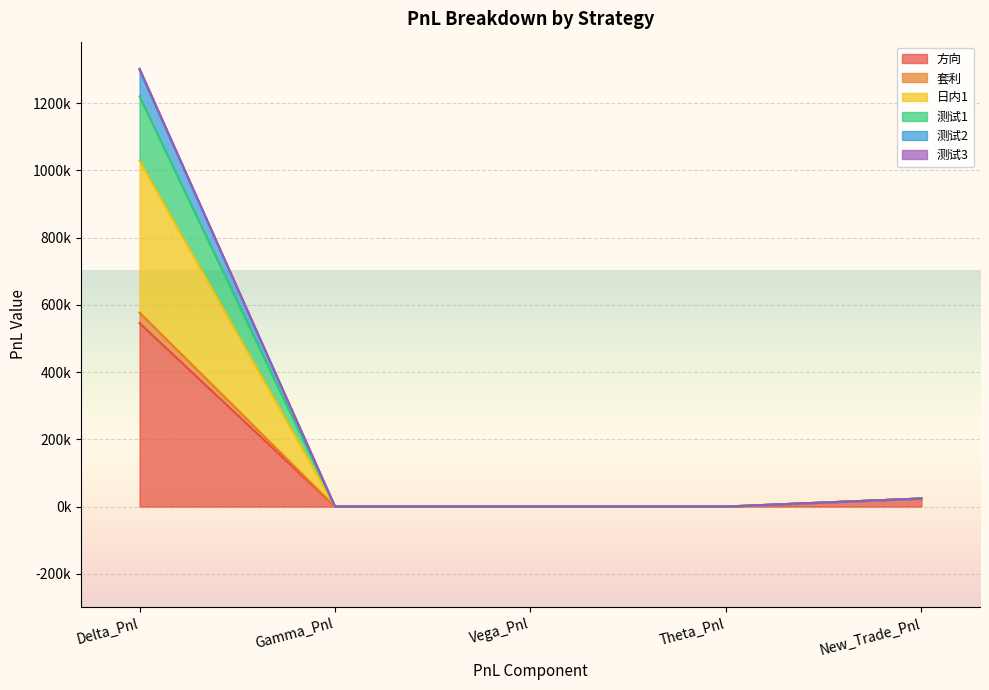

True or false: 测试2 has a value of 0.0 at Vega_Pnl.

True